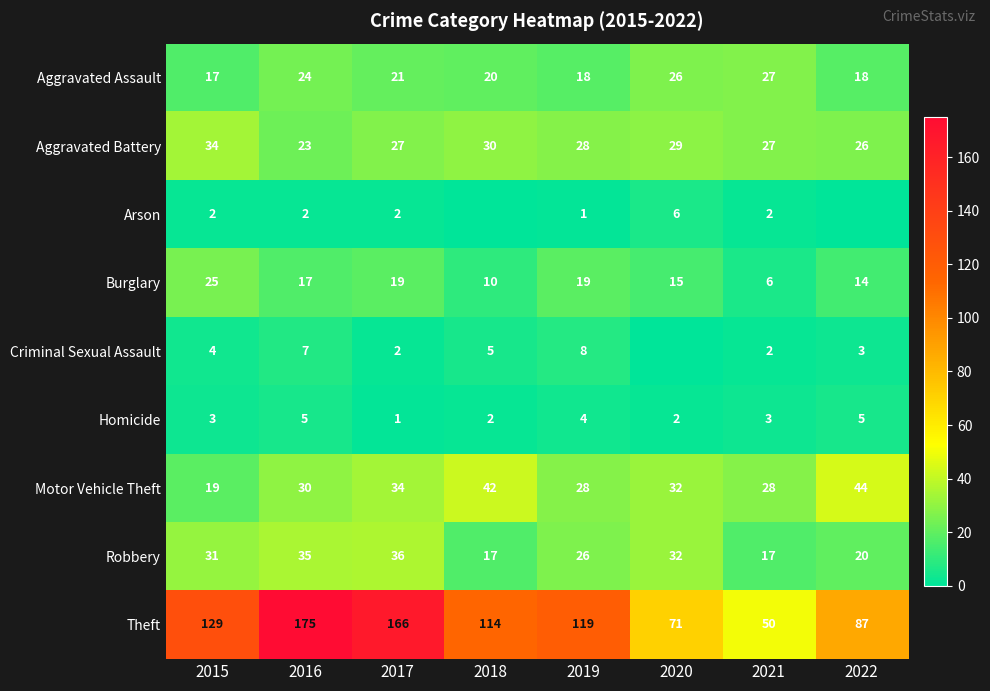

True or false: Homicide has a value of 2 at 2022.

False